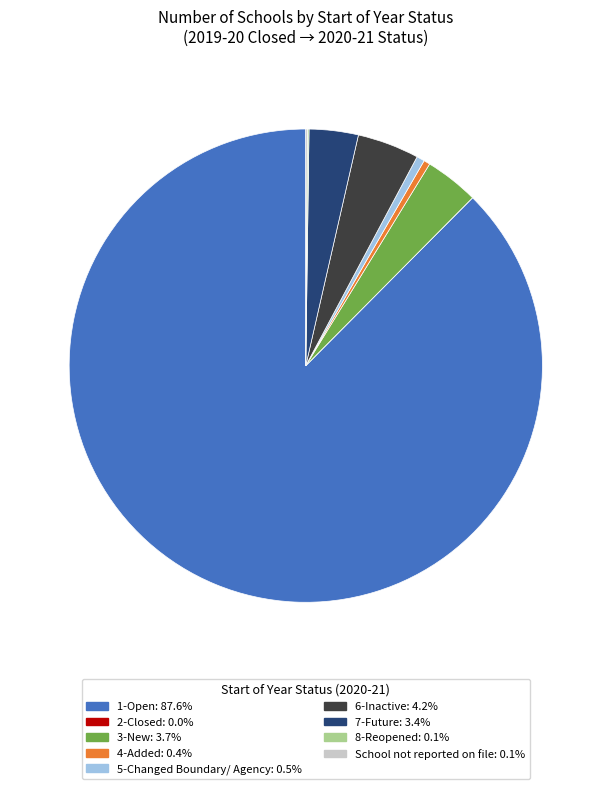

Does any single category account for the majority?

Yes